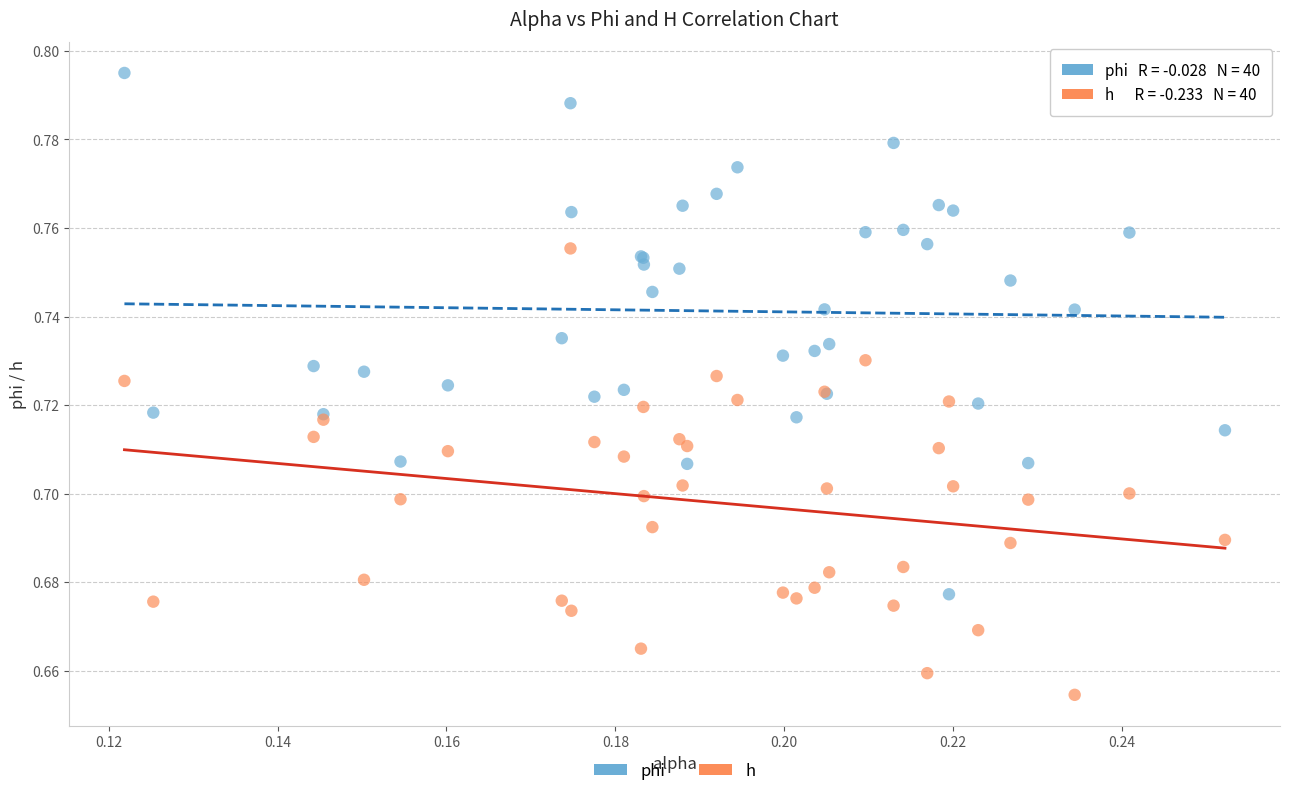

Which series contains the highest Y value?

phi